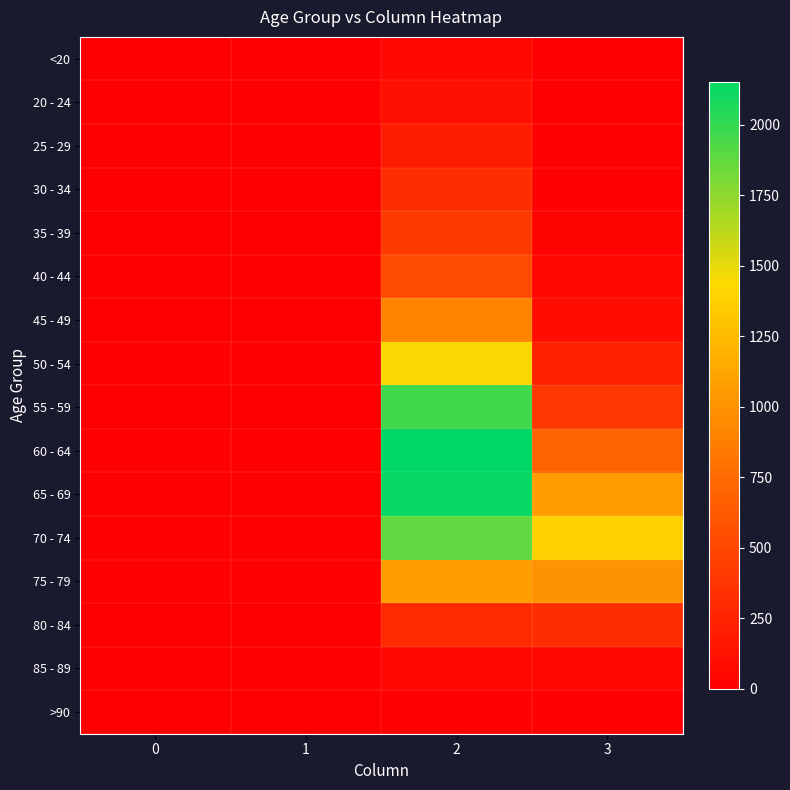

List the series in order of their peak value, highest first.

60 - 64, 65 - 69, 55 - 59, 70 - 74, 50 - 54, 75 - 79, 45 - 49, 40 - 44, 35 - 39, 30 - 34, 80 - 84, 25 - 29, 20 - 24, 85 - 89, <20, >90